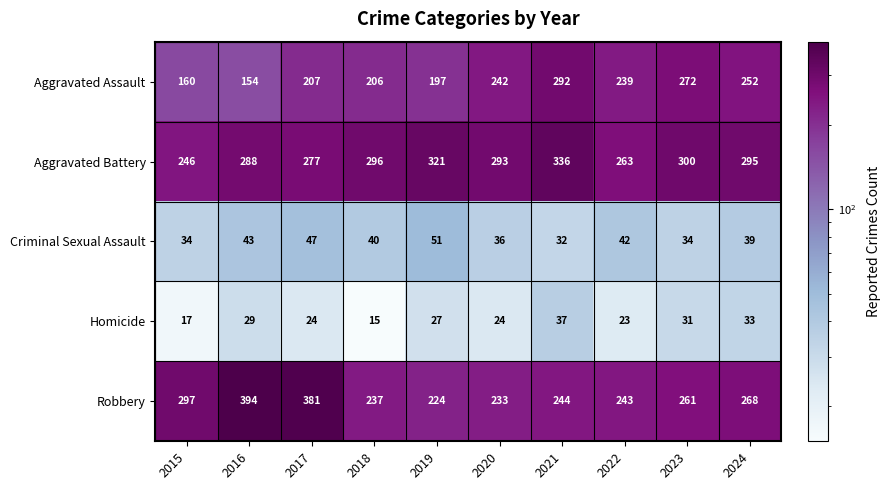

At which label is Aggravated Assault closest to 223?

2017